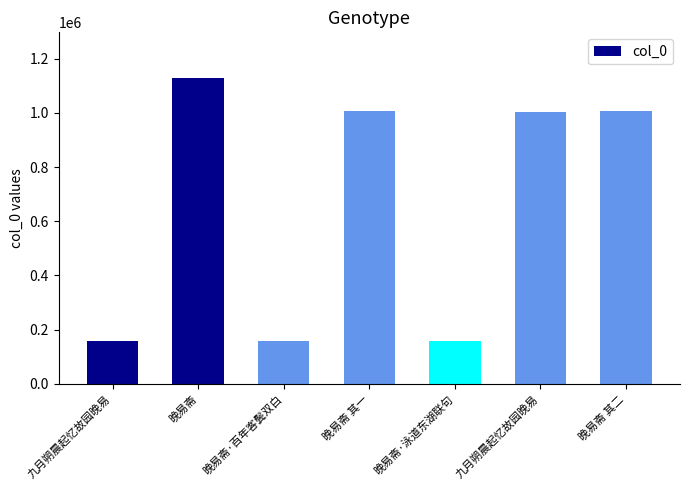

What is the sum of all values?

4619294